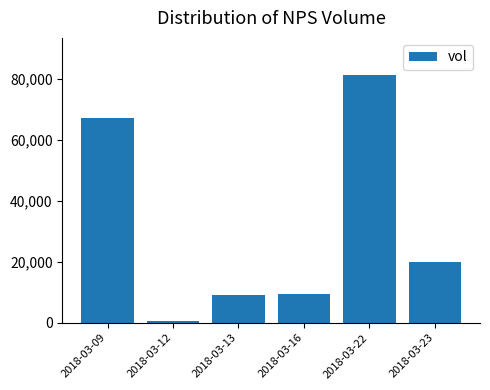

What is the change in value from 2018-03-09 to 2018-03-22?

+14200